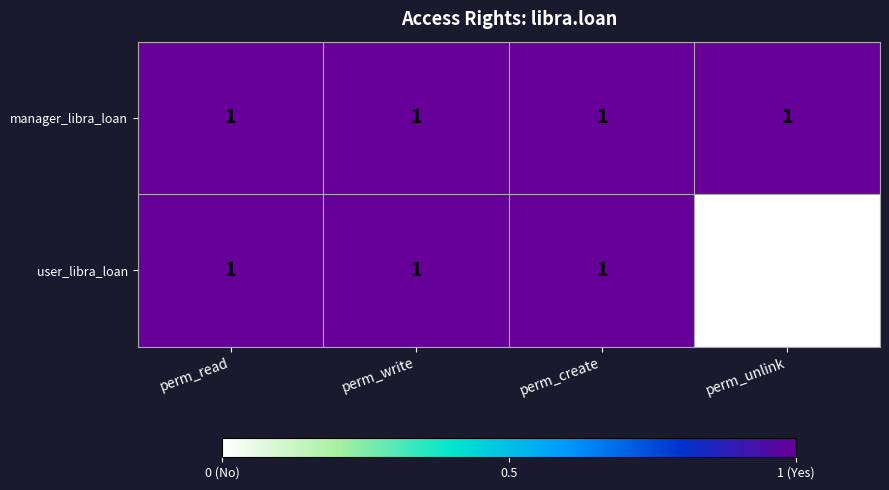

Which category has the lowest value across all series?

perm_unlink